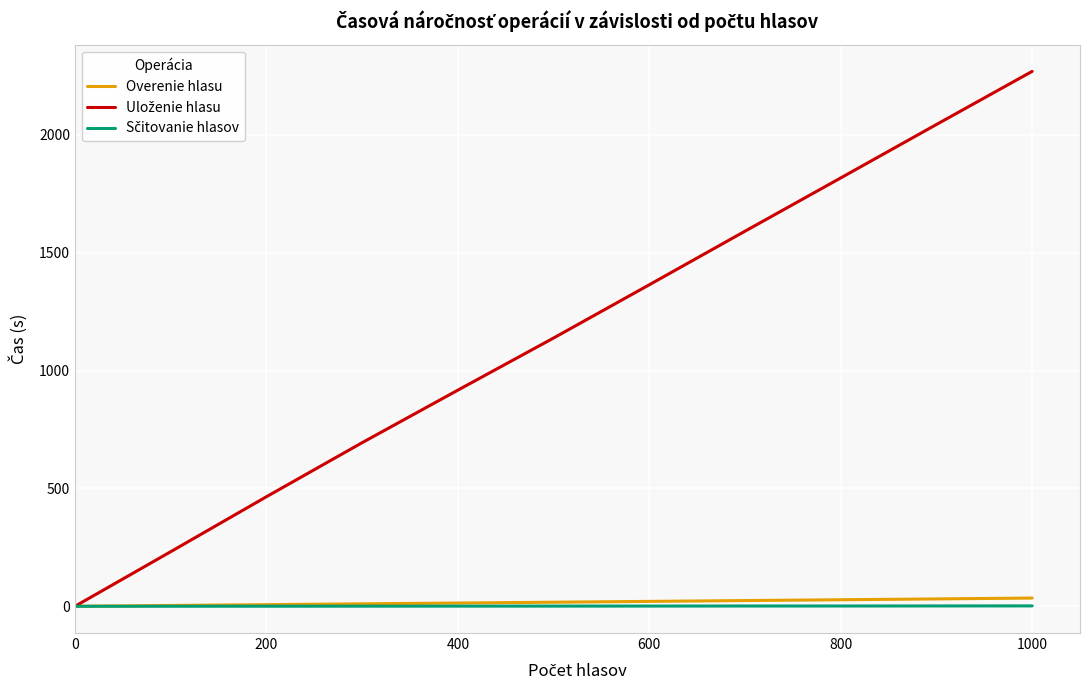

What is the maximum value shown in the chart?

2269.9